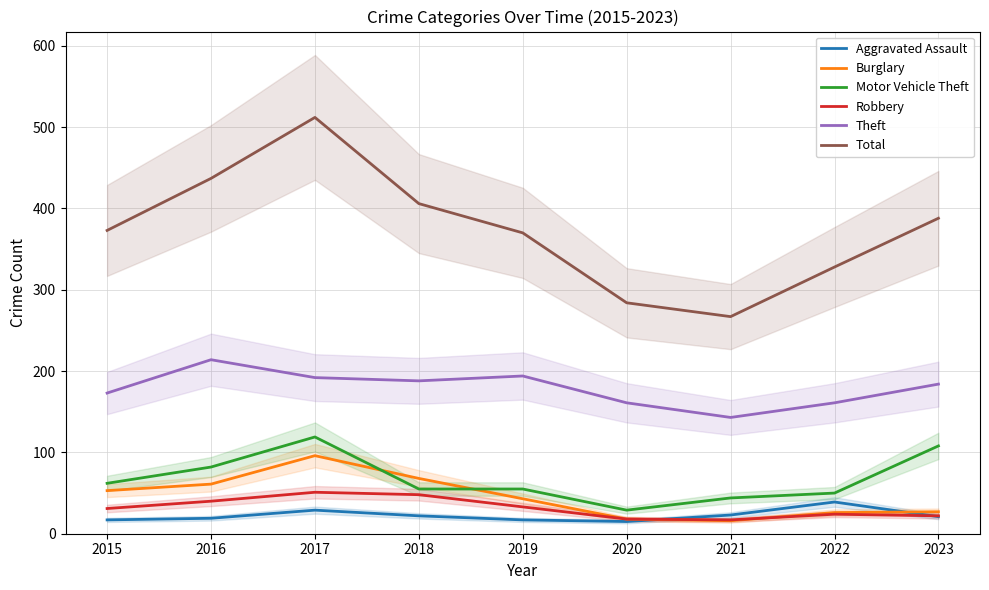

How many lines are shown in the chart?

6